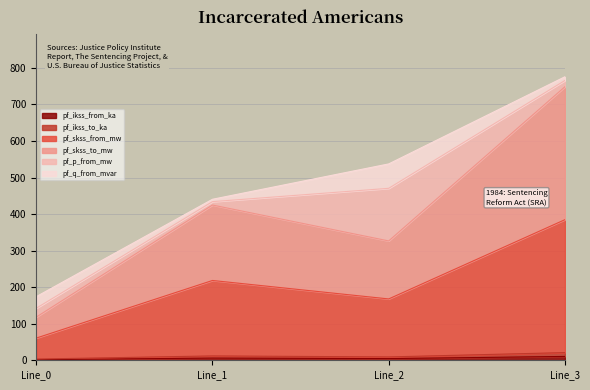

What is the difference between the second highest and minimum values in the pf_skss_from_mw series?

8.6